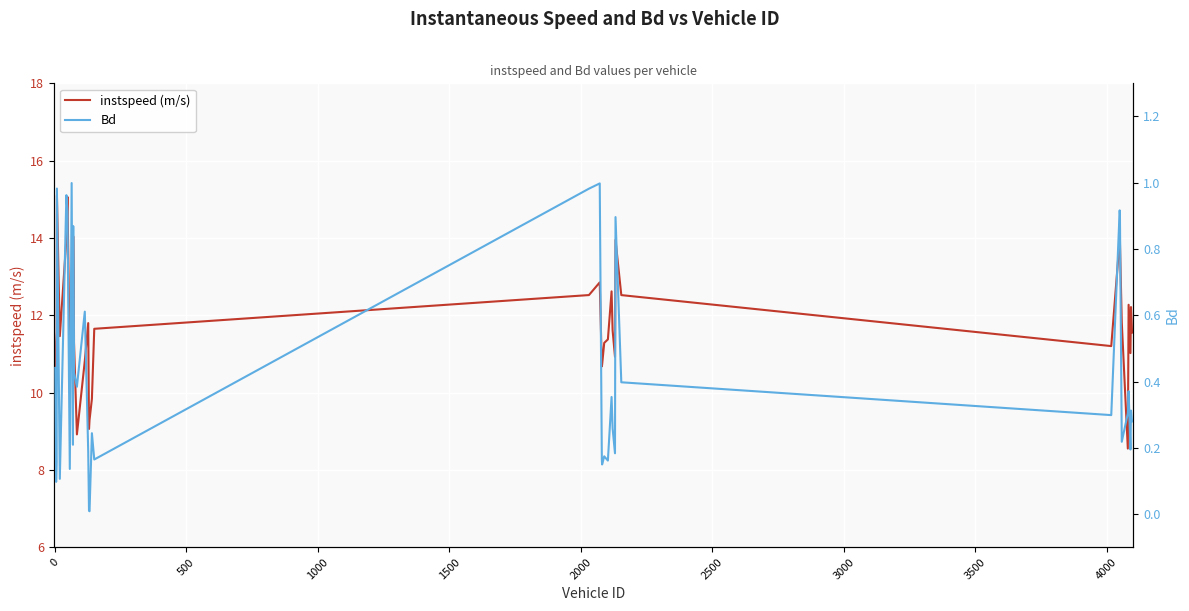

What is the maximum value for instspeed (m/s)?

15.1